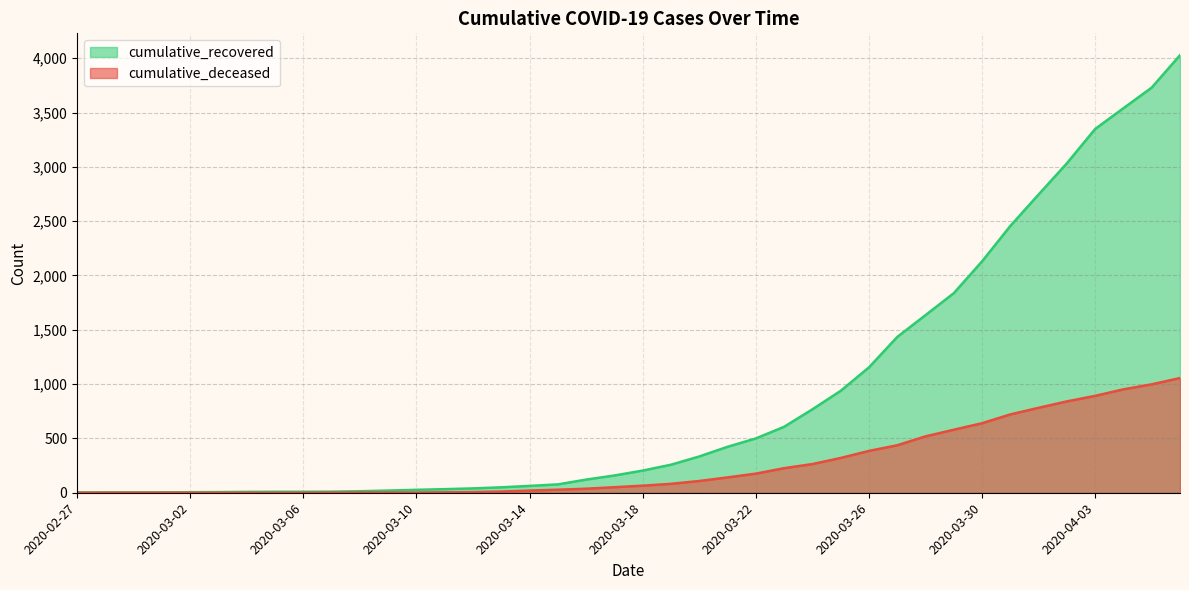

Which series has the largest total across all categories?

cumulative_recovered